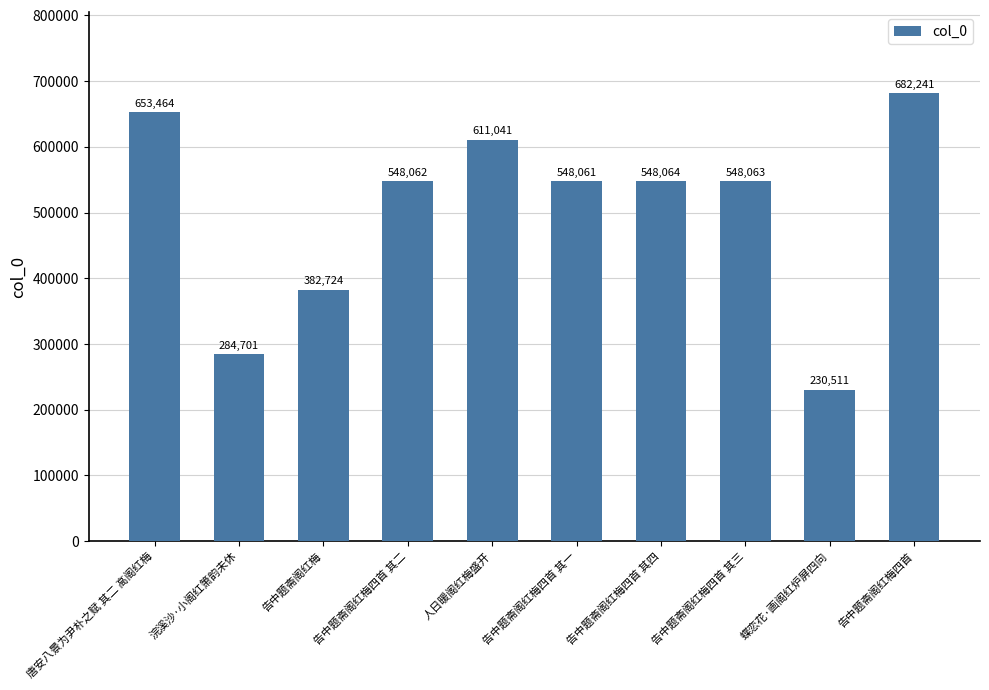

Reading left to right, extract all data points from this chart.

唐安八景为尹朴之赋 其二 高阁红梅=653464	浣溪沙·小阁红箫韵未休=284701	告中题斋阁红梅=382724	告中题斋阁红梅四首 其二=548062	人日暖阁红梅盛开=611041	告中题斋阁红梅四首 其一=548061	告中题斋阁红梅四首 其四=548064	告中题斋阁红梅四首 其三=548063	蝶恋花·画阁红炉屏四向=230511	告中题斋阁红梅四首=682241